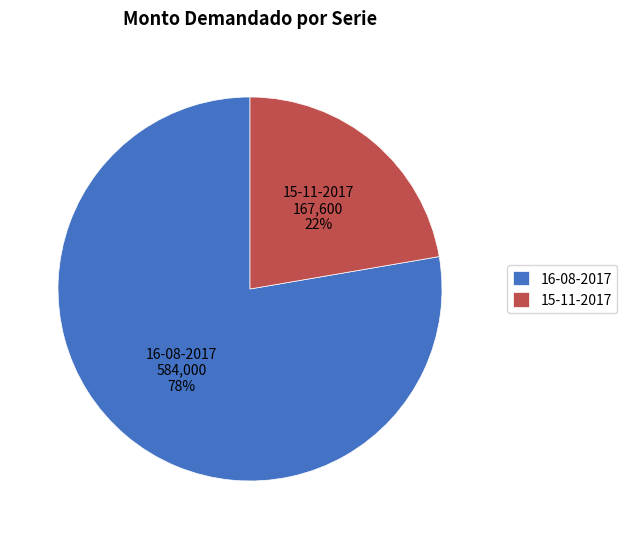

True or false: 16-08-2017 accounts for 83% of the total.

False